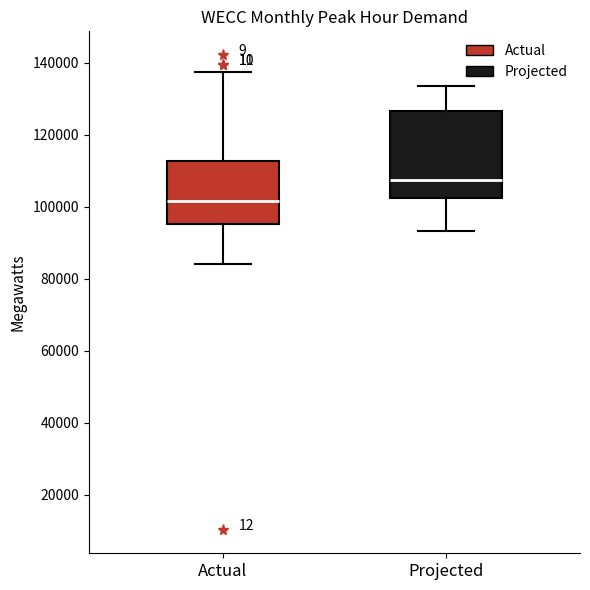

Which box's median line is the lowest?

Actual